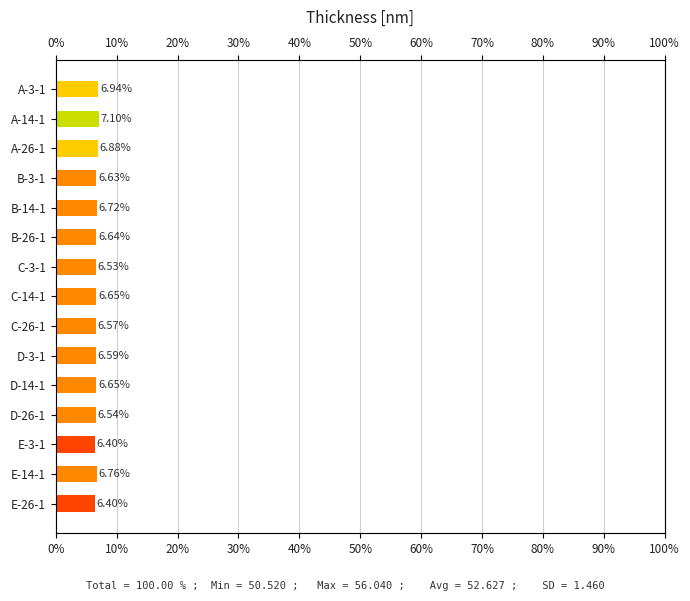

Are the bars grouped side by side (vs. stacked)?

No